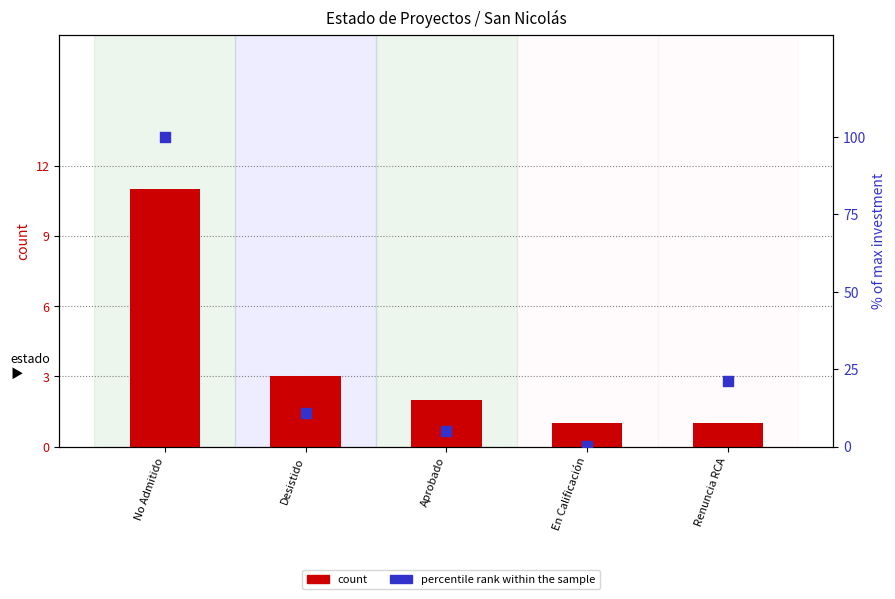

Which series contains the lowest Y value?

percentile rank within the sample (investment)